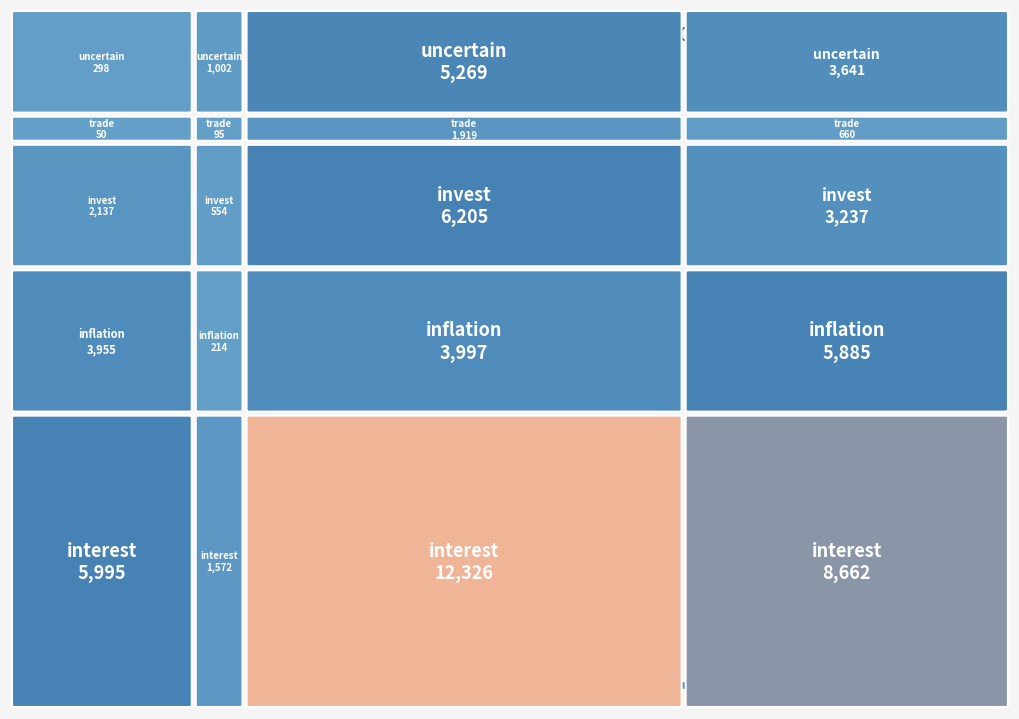

Read the invest value at 1.

2137